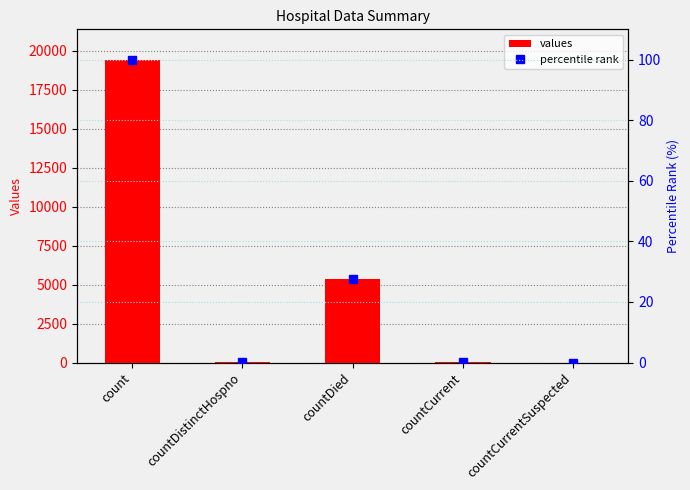

List the labels in order of percentile rank value, smallest first.

countCurrentSuspected, countDistinctHospno, countCurrent, countDied, count